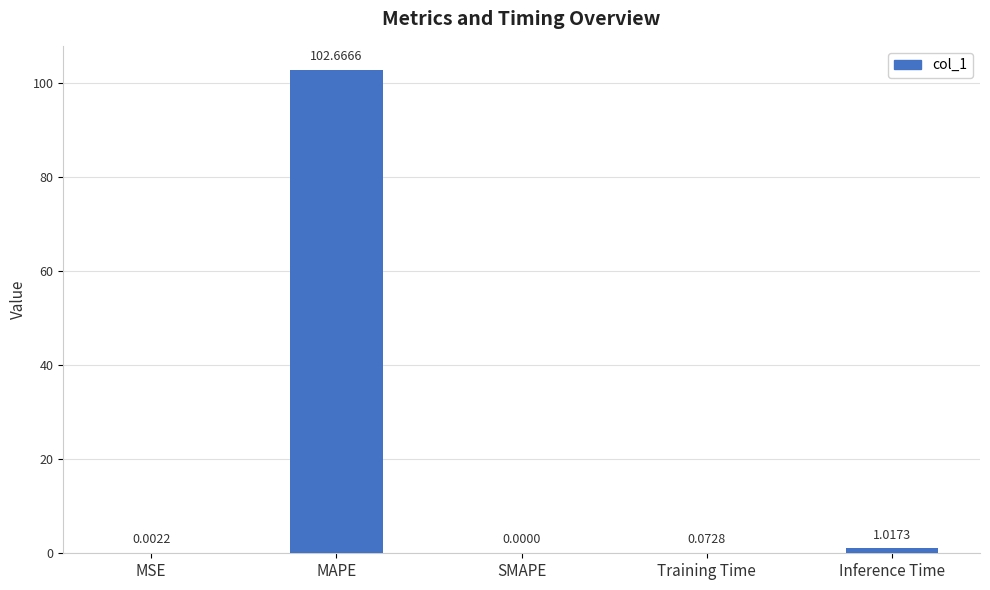

Which category has the highest value across all series?

MAPE